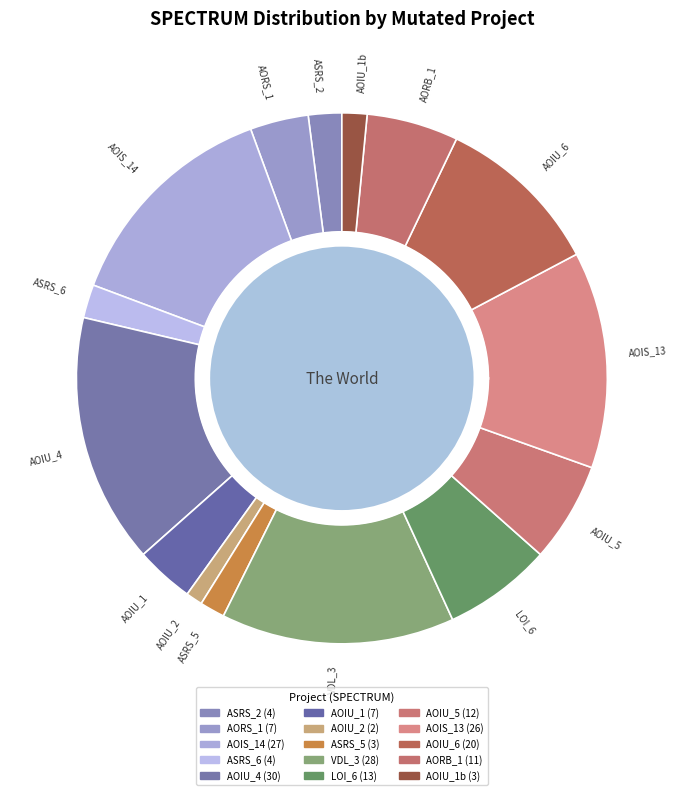

To the nearest percent, what is the combined percentage of 11 and spectrum_space?

17%